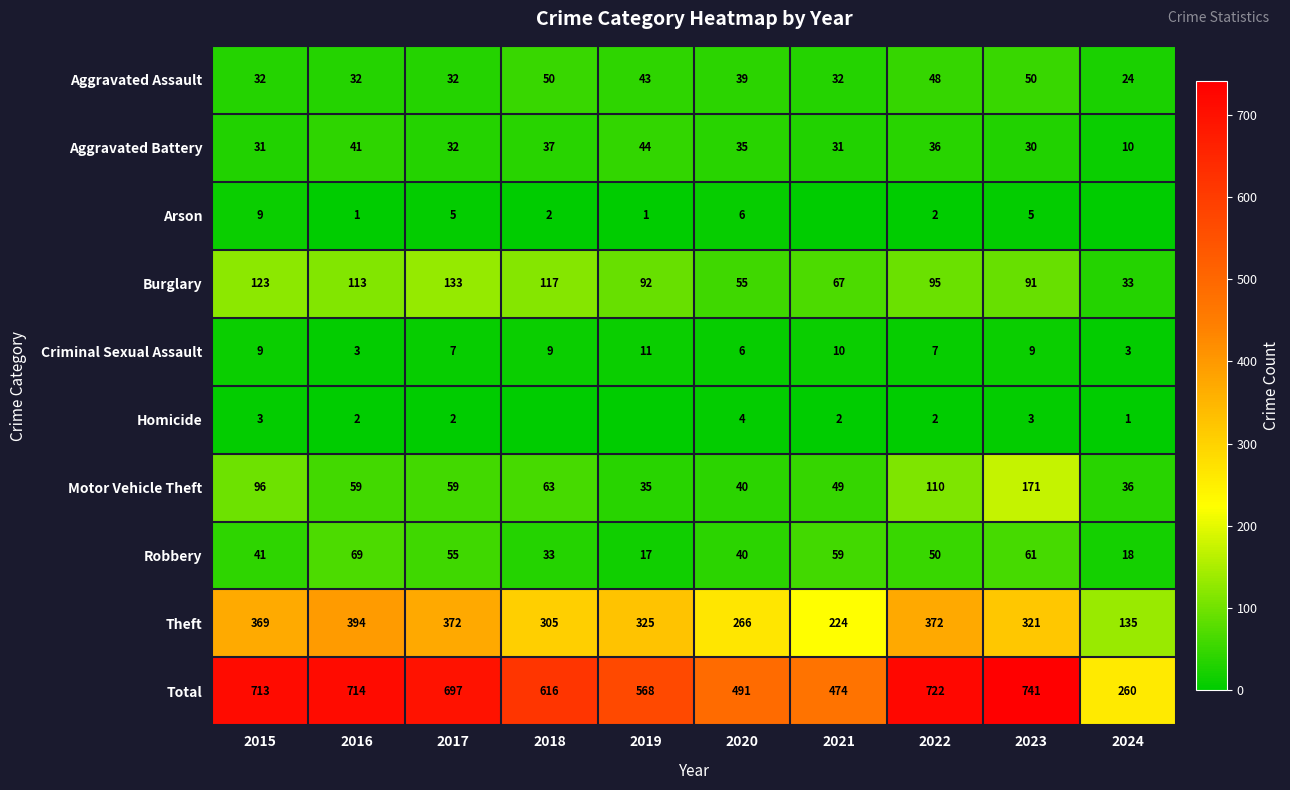

At which label is Aggravated Battery closest to 27?

2023